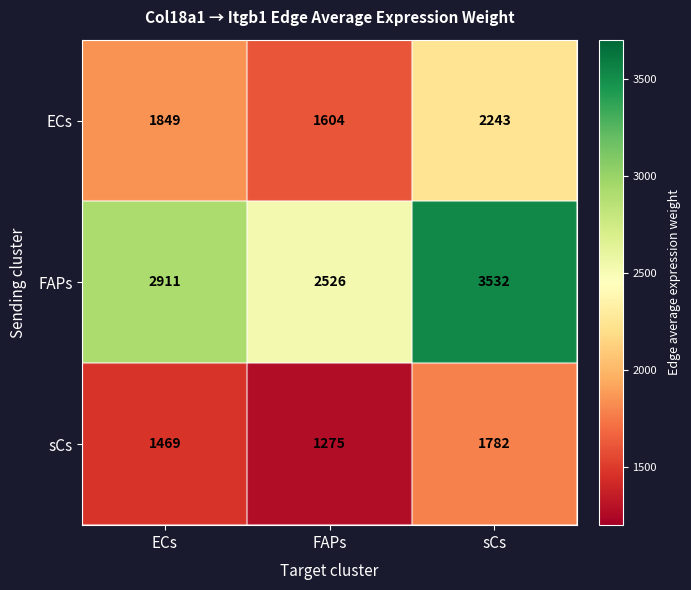

Reading left to right, transcribe all the data shown in this chart.

ECs: ECs=1849	FAPs=1604	sCs=2243
FAPs: ECs=2911	FAPs=2526	sCs=3532
sCs: ECs=1469	FAPs=1275	sCs=1782